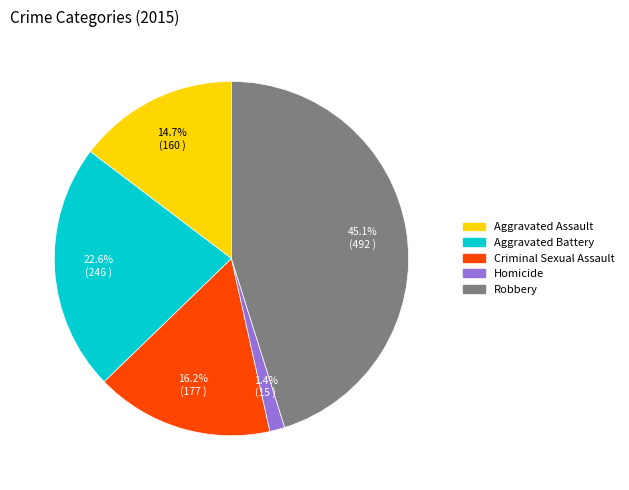

Count the number of slices in the pie.

5